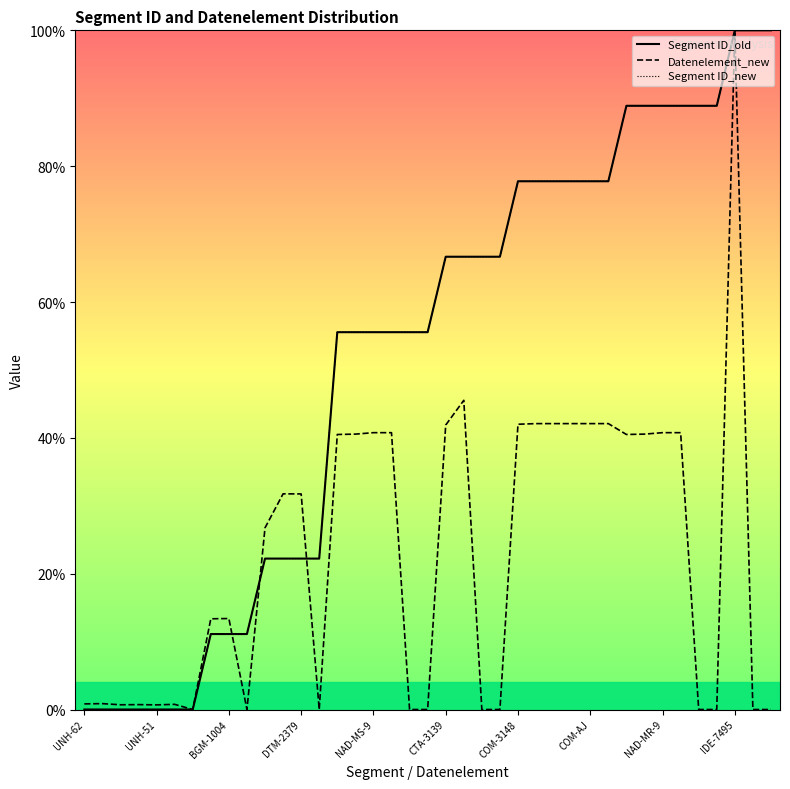

What is the average value of the Segment ID_old series?

51.9